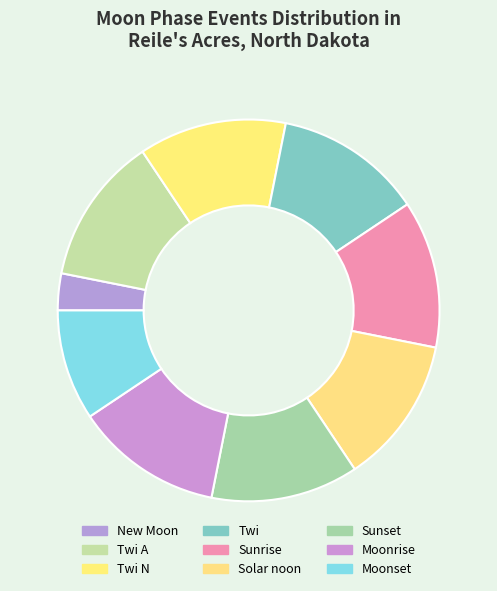

Is there any slice that represents more than half of the pie?

No